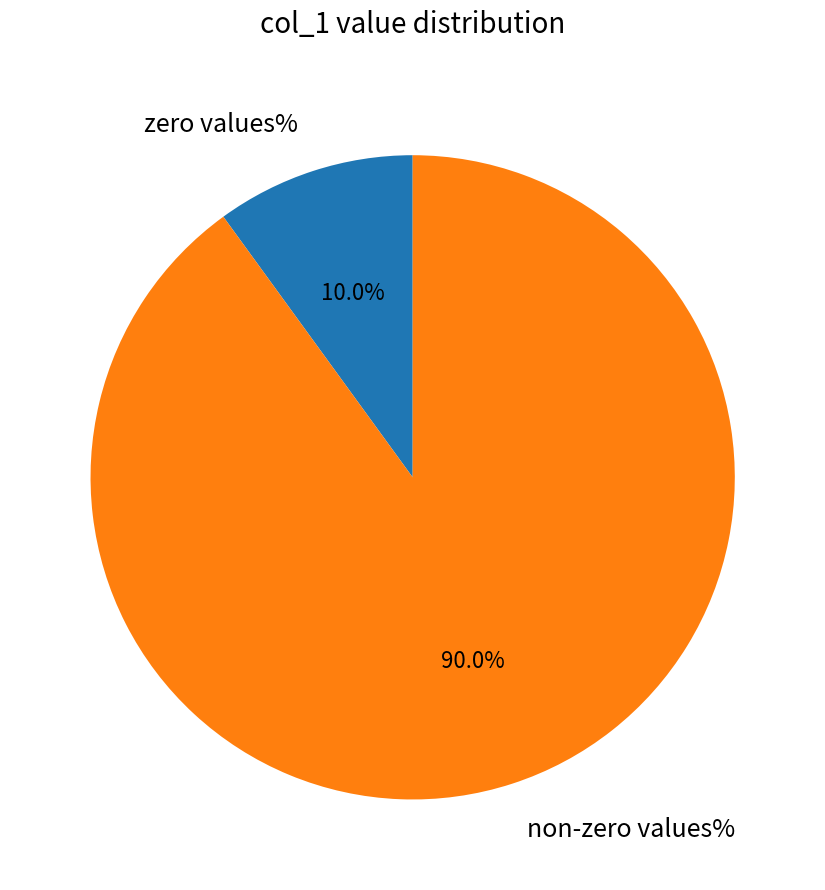

What is the largest slice in the pie chart?

non-zero values%